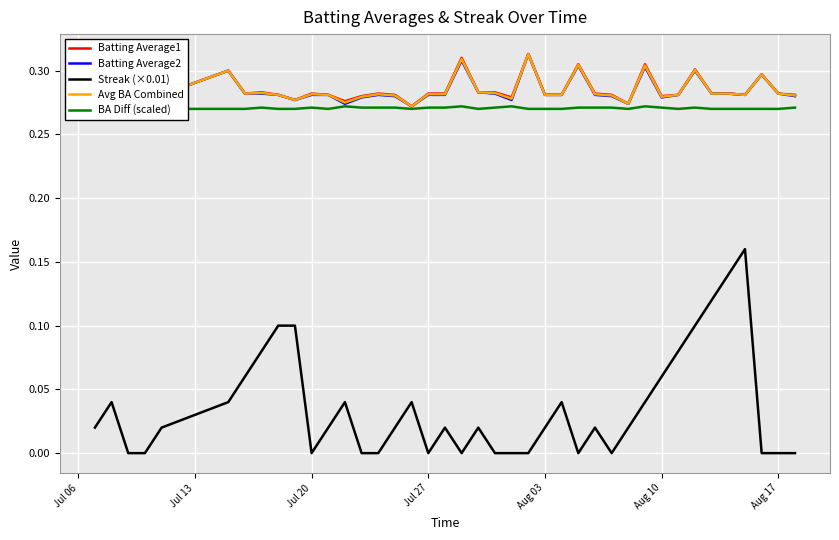

True or false: Streak (×0.01) and Batting Average1 intersect in this chart.

False